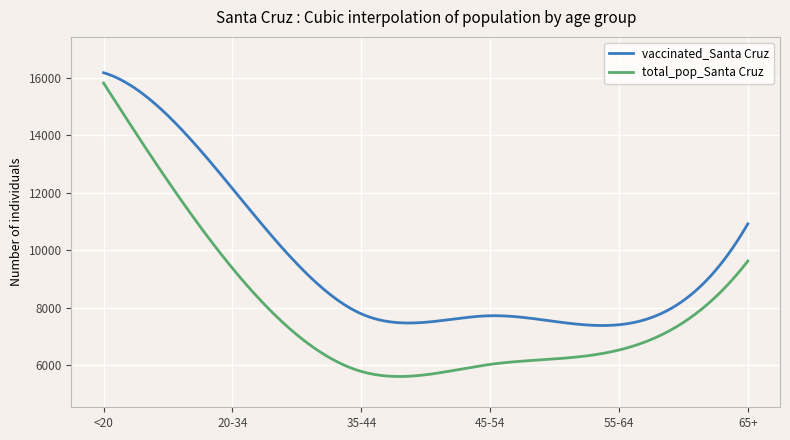

Rank the series by their average value, from highest to lowest.

vaccinated_Santa Cruz, total_pop_Santa Cruz